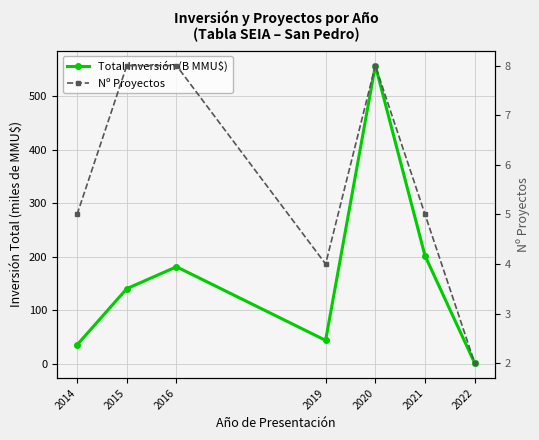

What is the total value across all series at 2016?

189.0